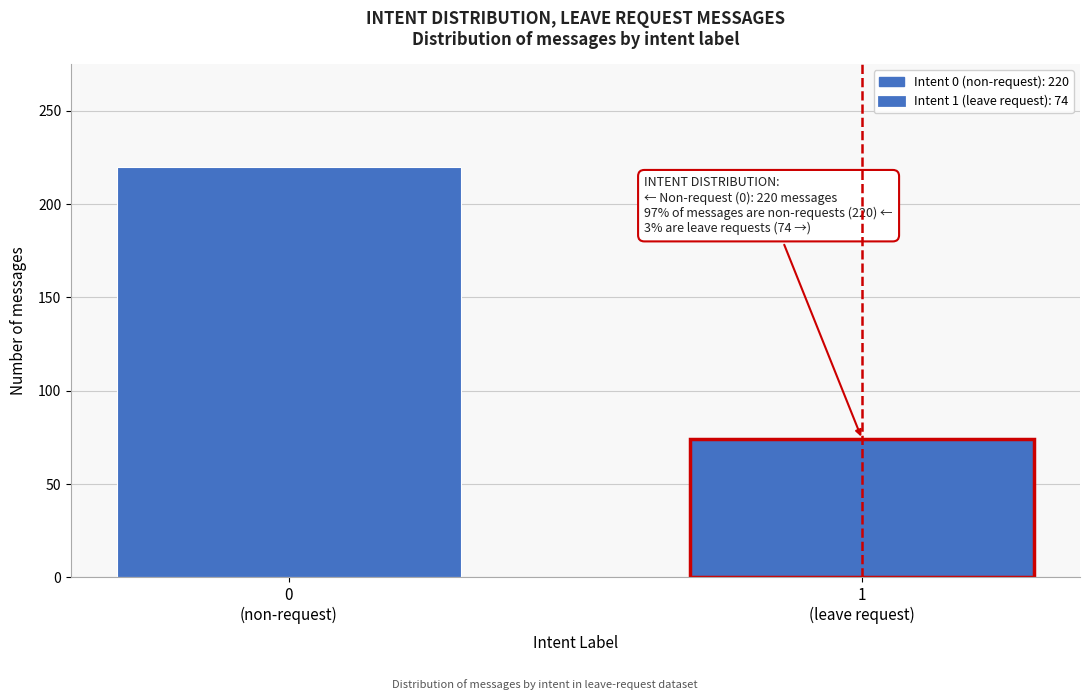

Reading right to left, list all the values displayed in this chart.

74	220